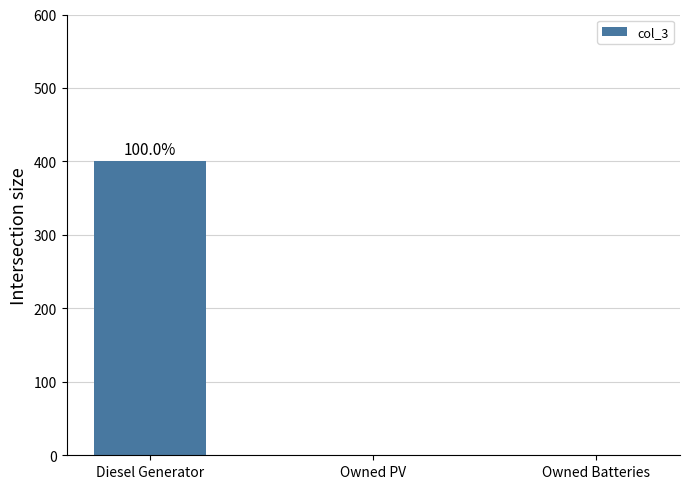

What is the maximum value shown in the chart?

400